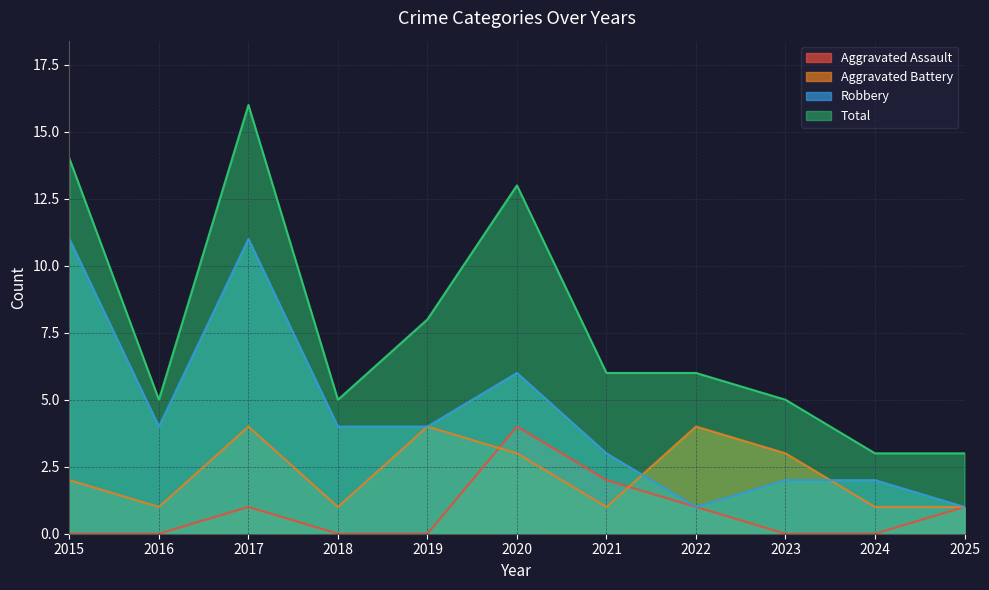

Where do Aggravated Battery and Aggravated Assault first cross each other?

2019 and 2020